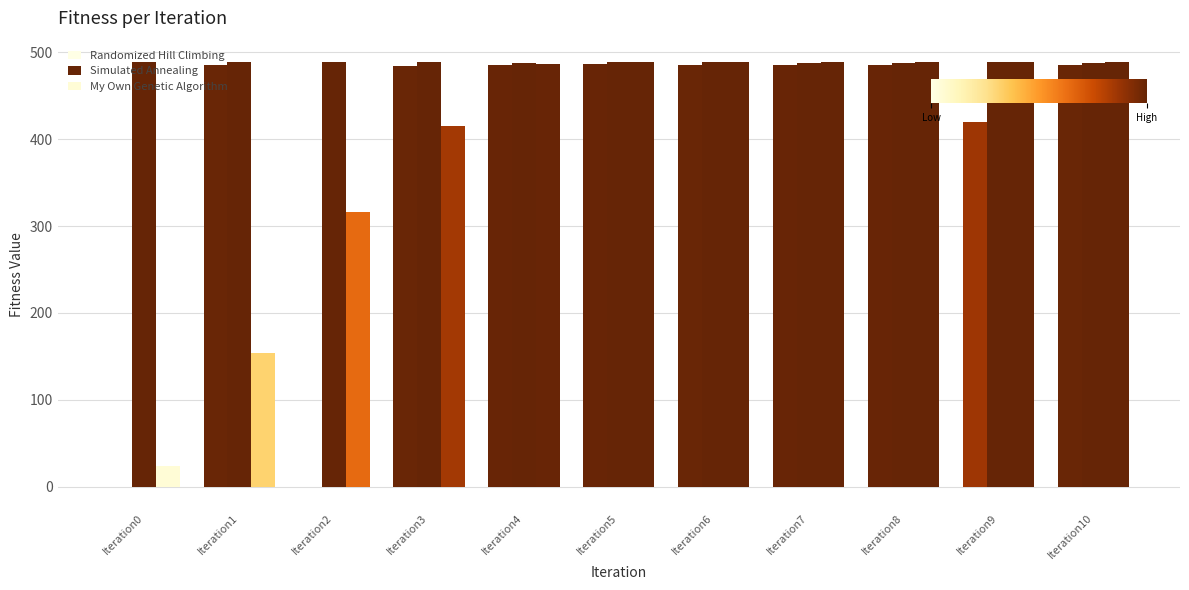

How many groups of bars are there?

11